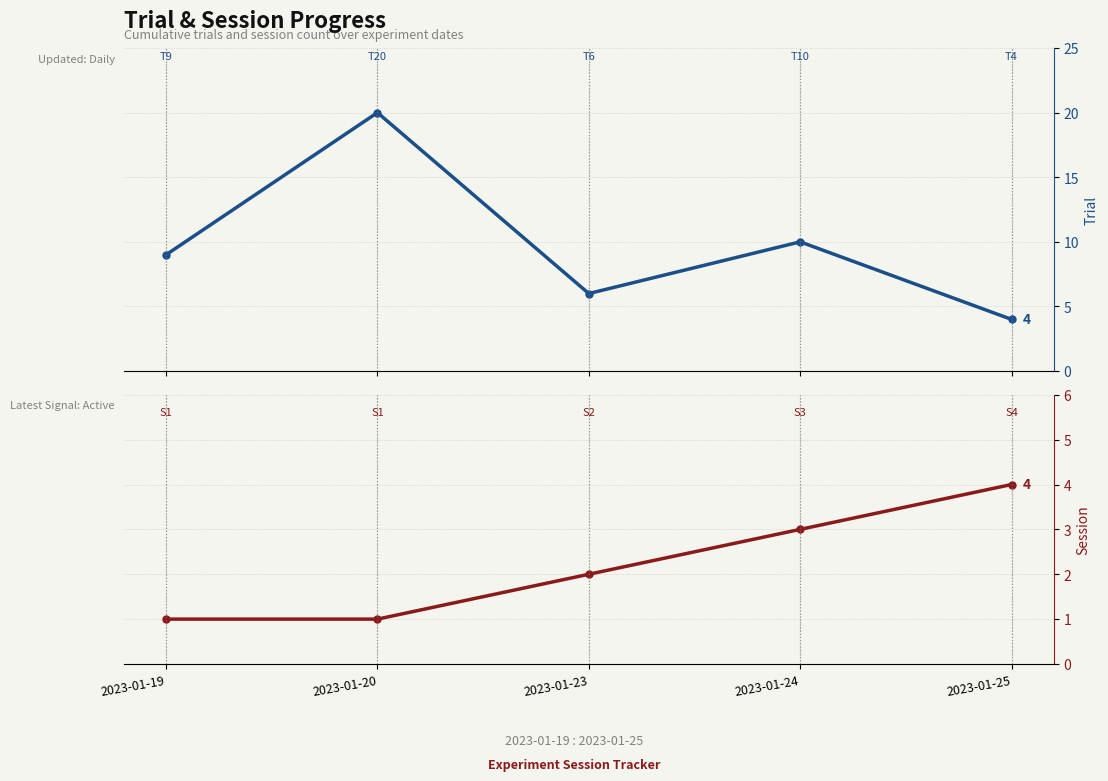

Between 2023-01-23 and 2023-01-24, which is larger?

2023-01-24